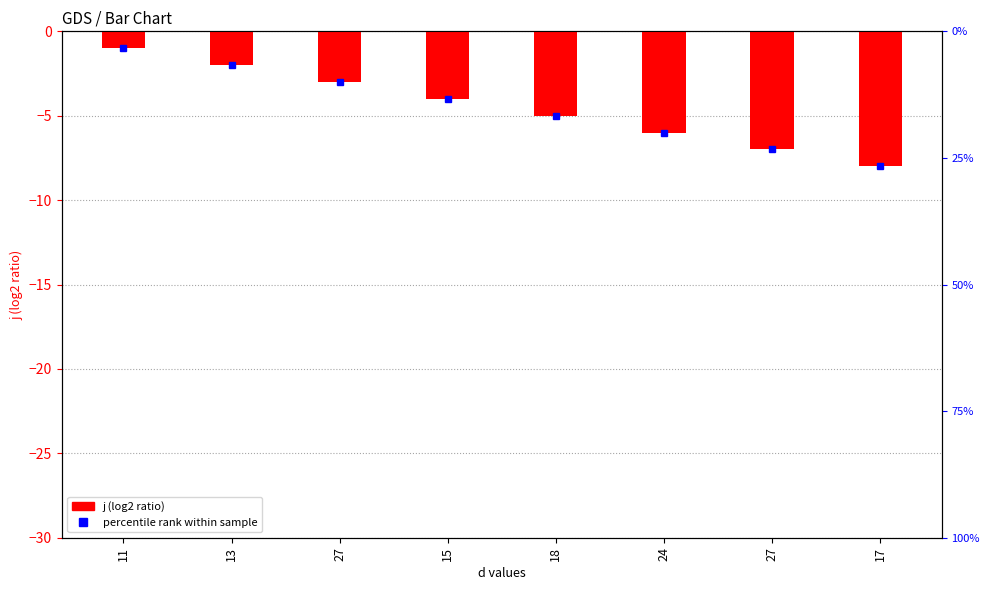

The value at 15 is -4. True or false?

True